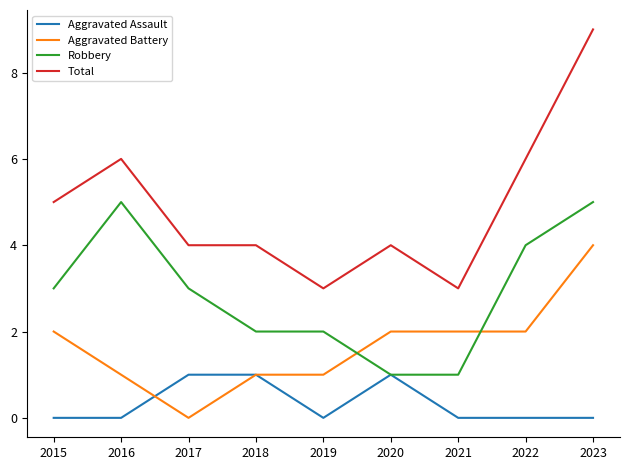

True or false: Total has more than 1 points higher than both neighbors.

True